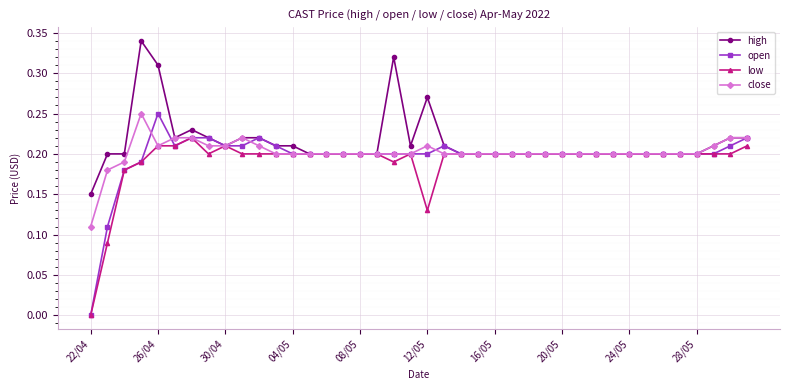

True or false: close has more than 2 interior local peaks.

True